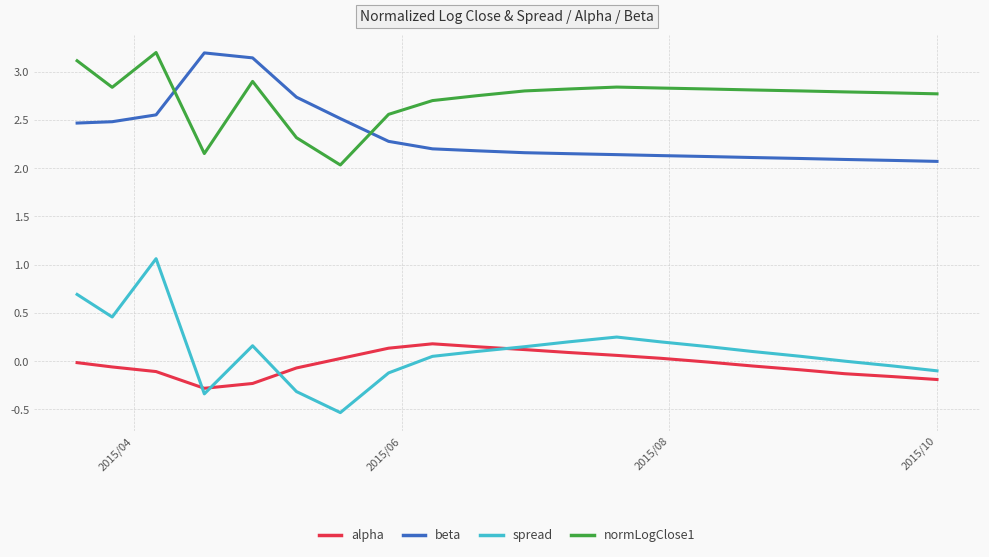

Which series has the widest spread of values?

spread